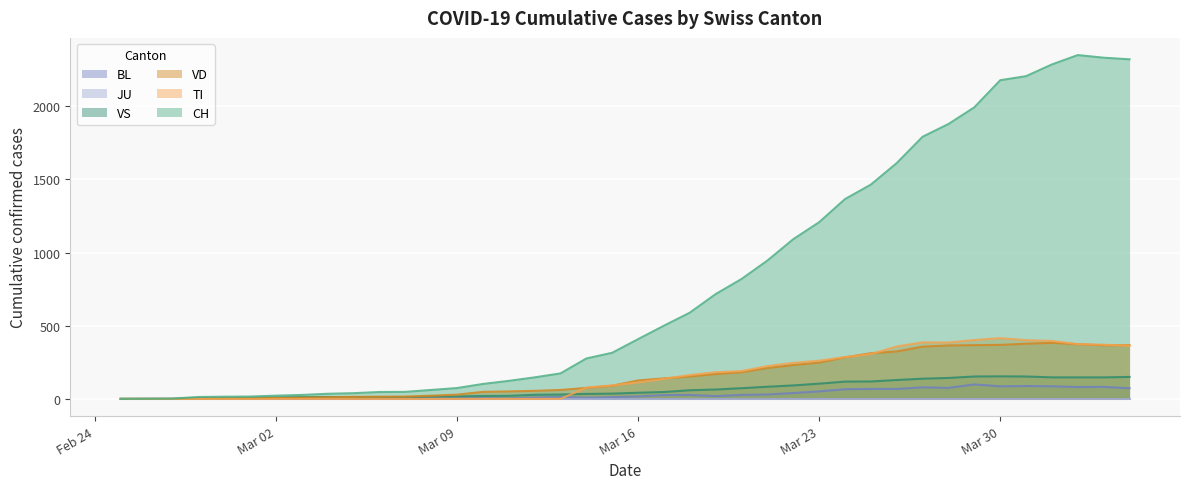

True or false: CH has more than 1 points higher than both neighbors.

False